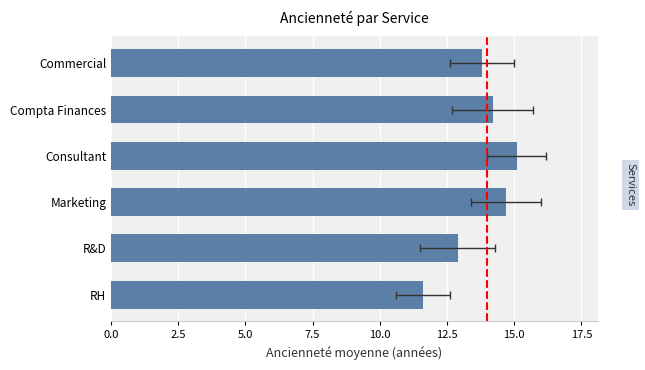

How many series are shown in this chart?

1